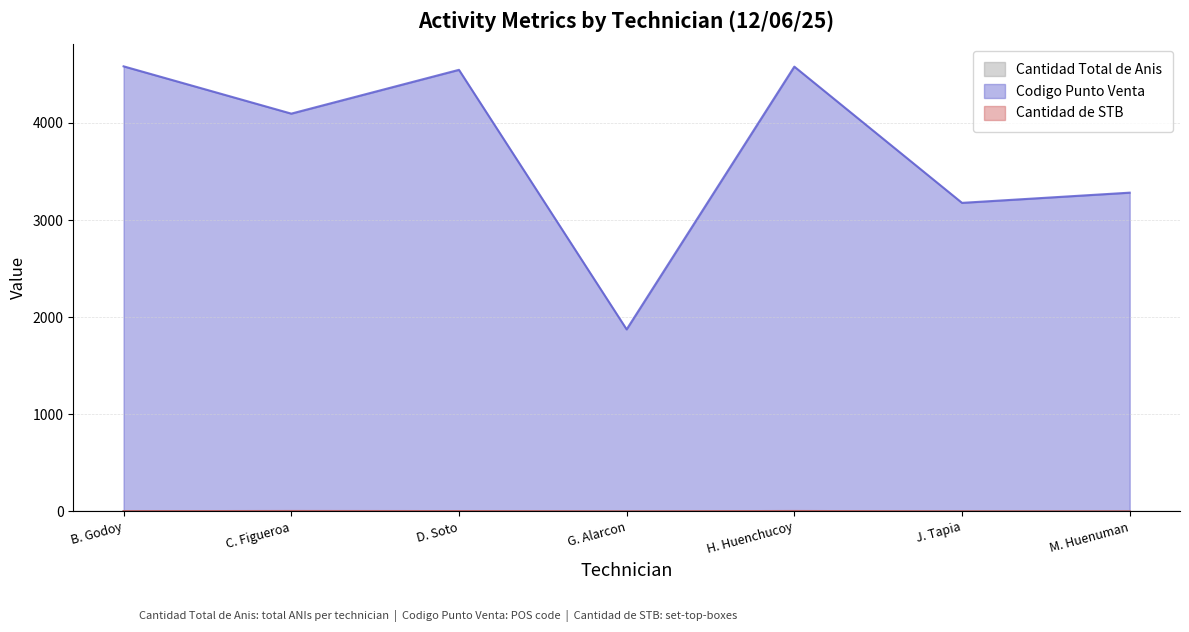

What is the difference between the highest and lowest values at H. Huenchucoy?

4578